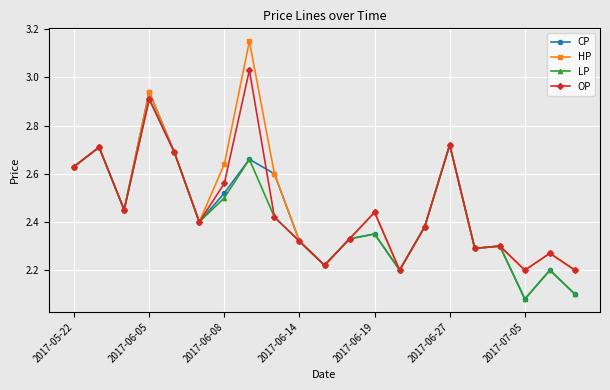

Which series has the largest range (max minus min)?

HP